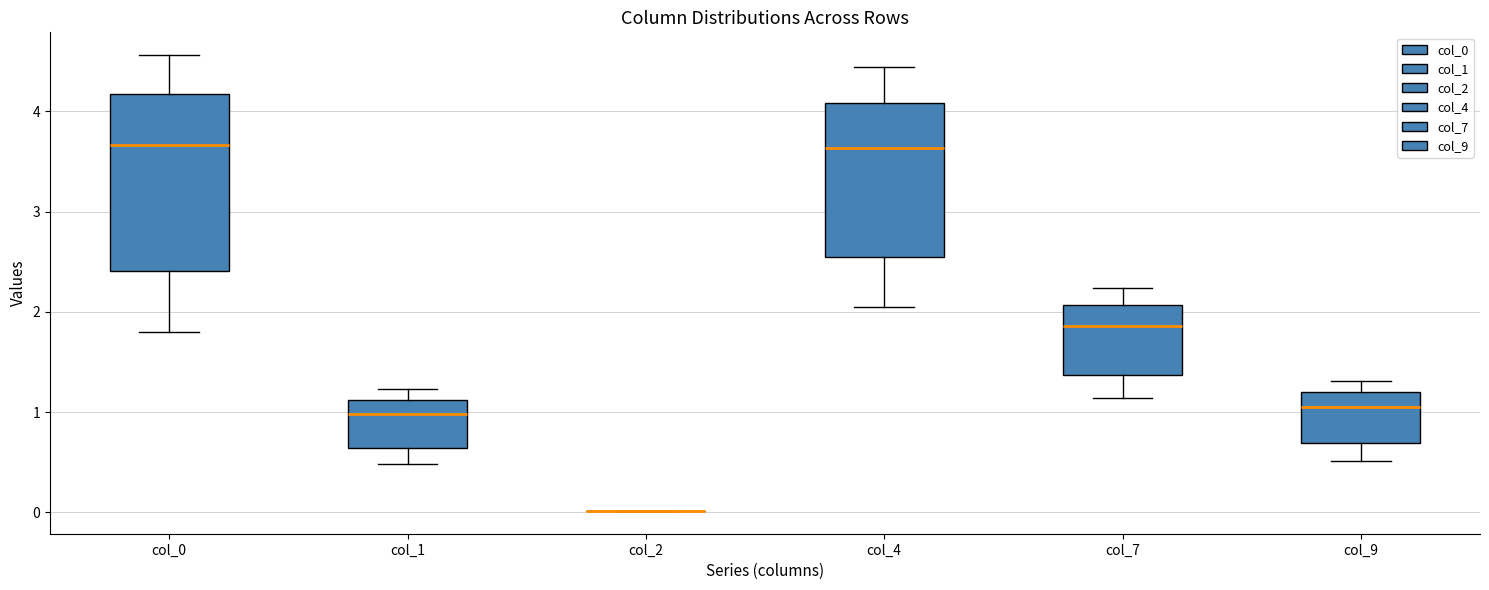

Comparing the boxes themselves (not the whiskers), which one is the tallest?

col_0